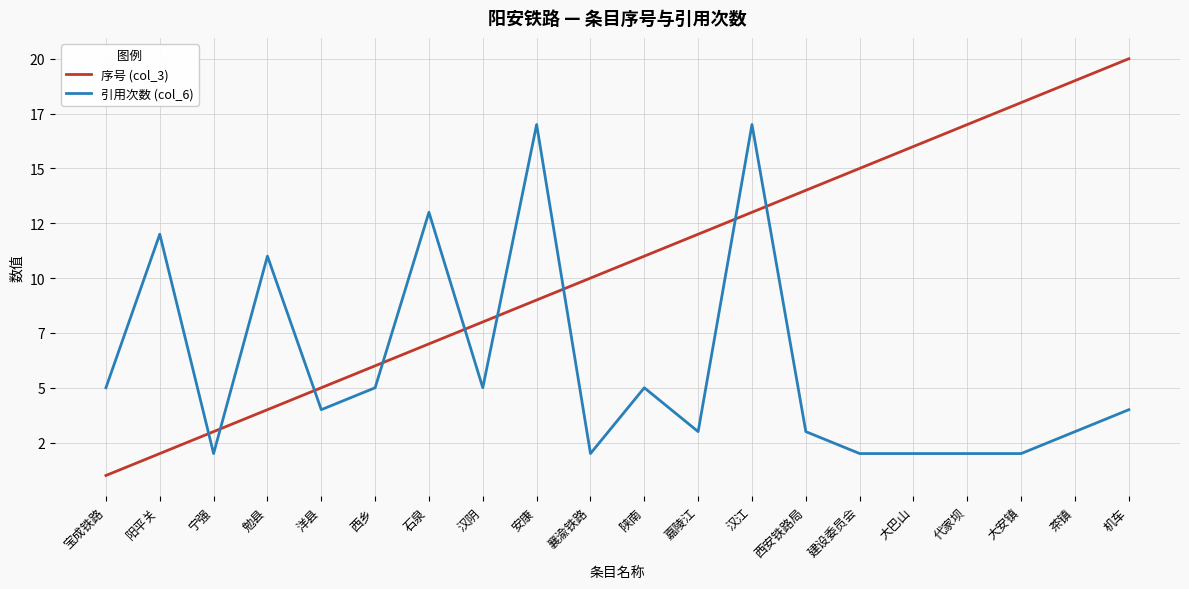

What are all the series names shown in the legend?

序号 (col_3), 引用次数 (col_6)